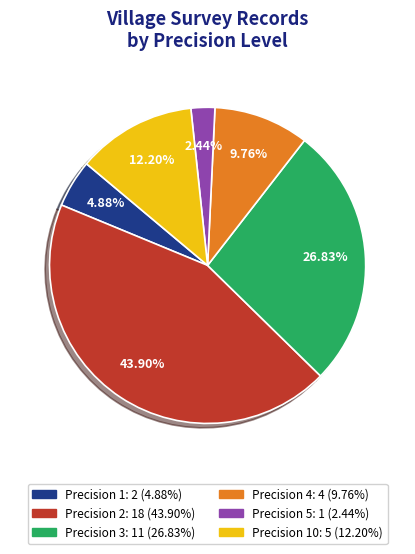

Is there a majority slice in this chart?

No